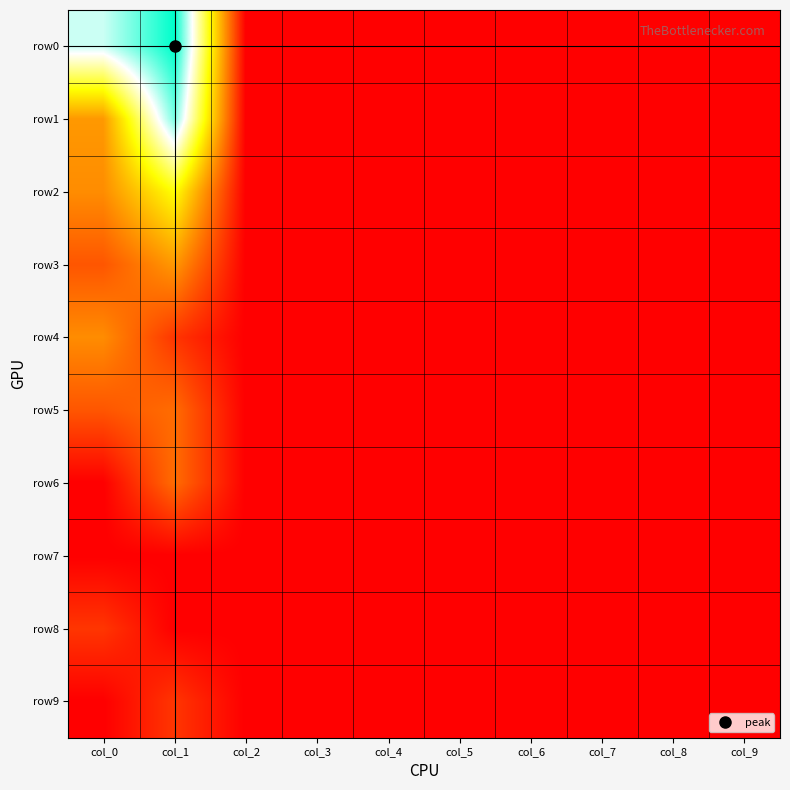

At how many categories does at least one series exceed 1?

2